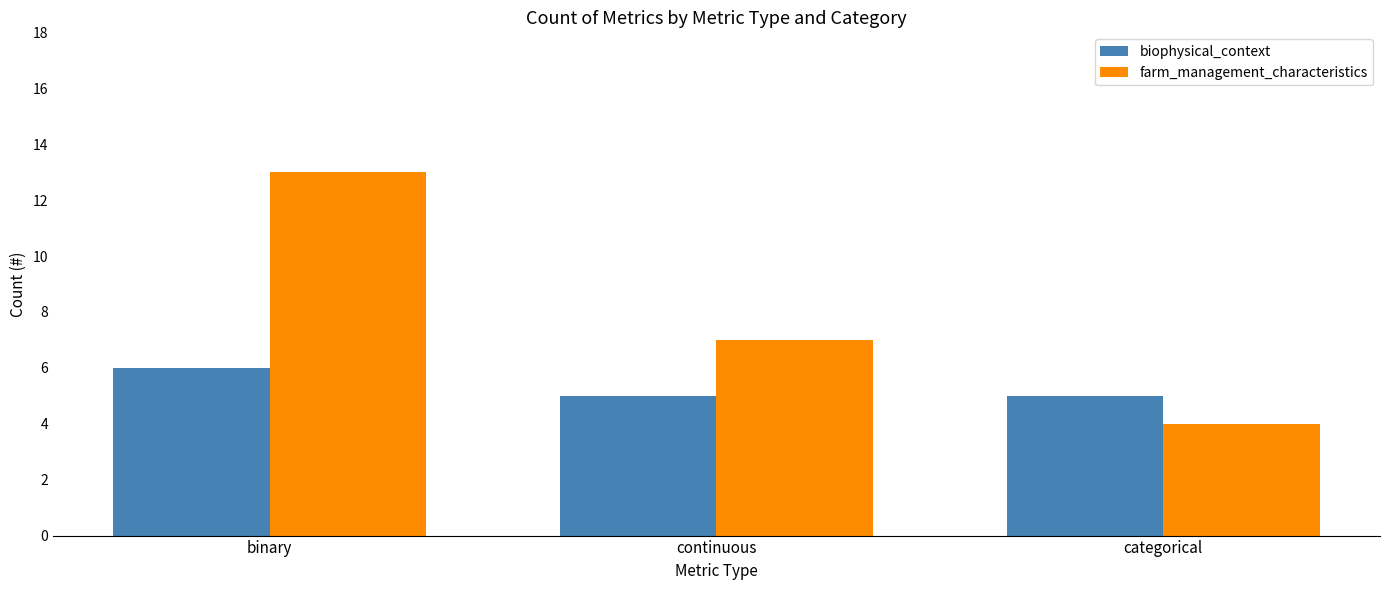

What is the difference between the farm_management_characteristics values at continuous and binary?

6